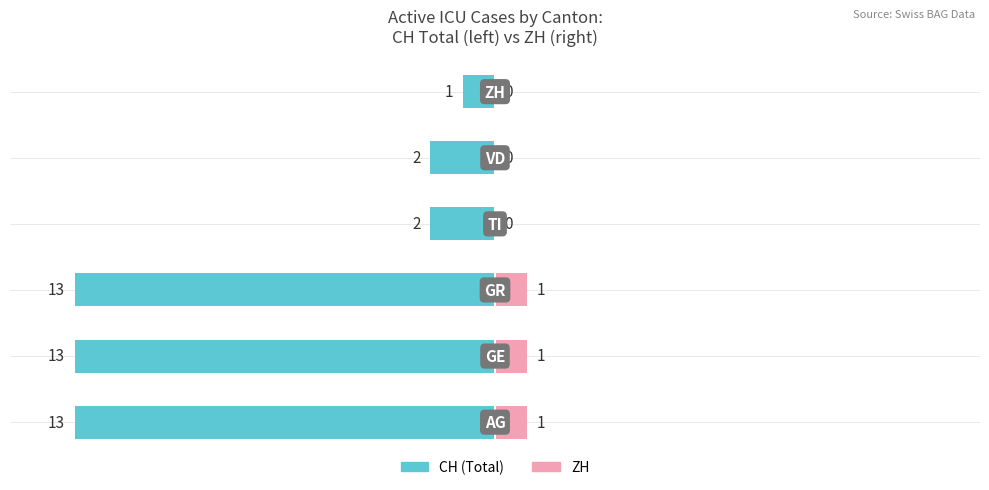

Is it true that ZH equals 0 at 5?

False